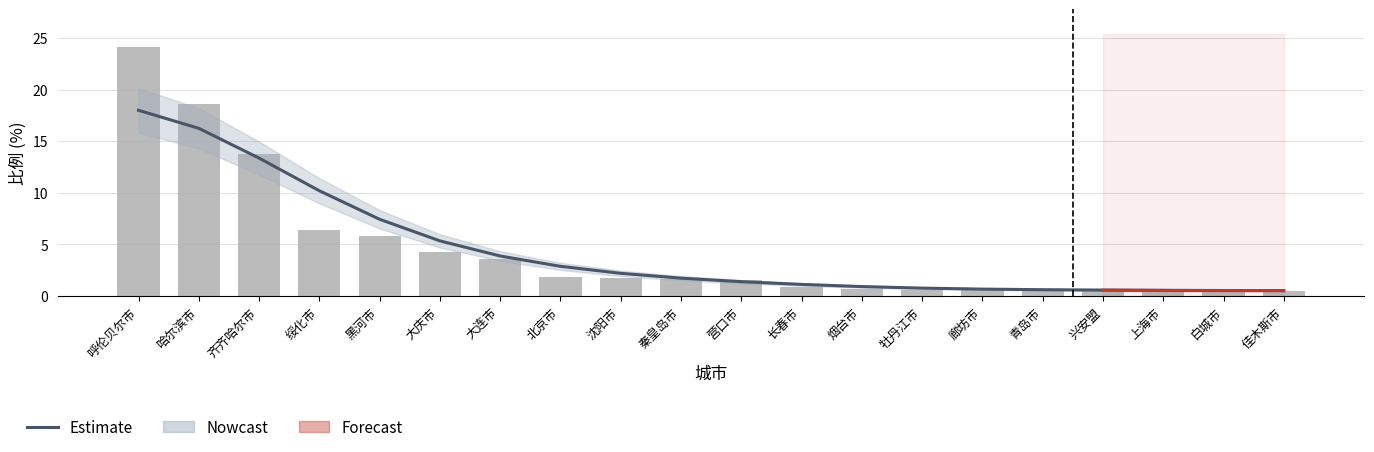

What position from the right is 廊坊市?

6